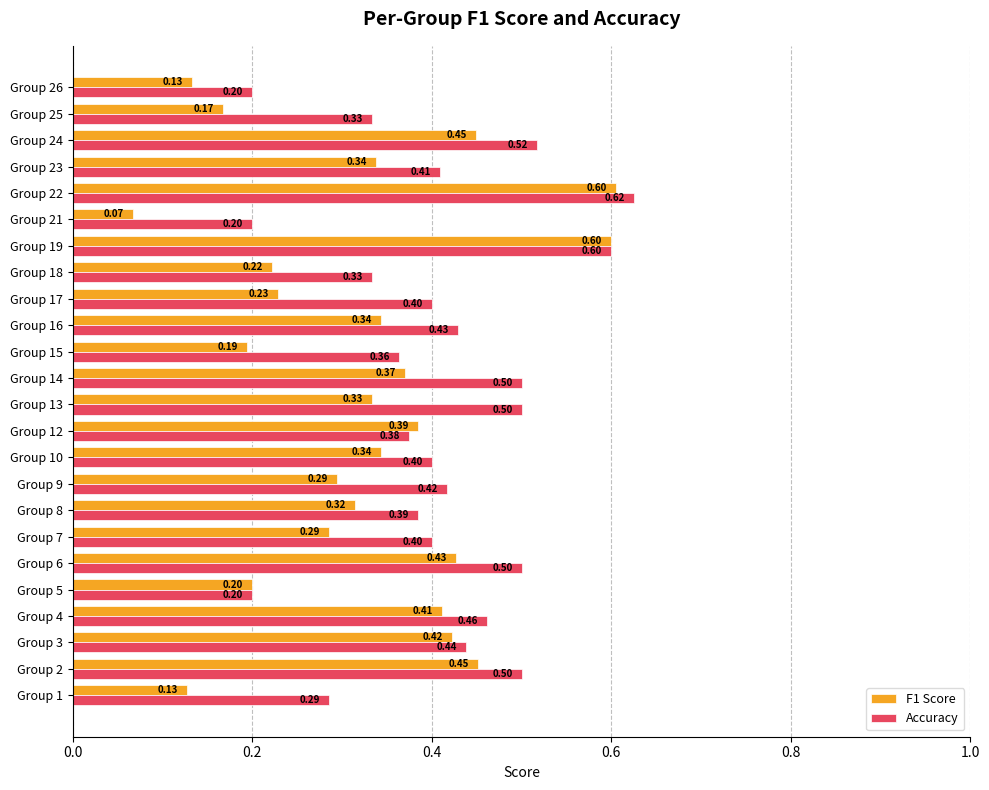

At which category is the sum across all series the highest?

Group 22